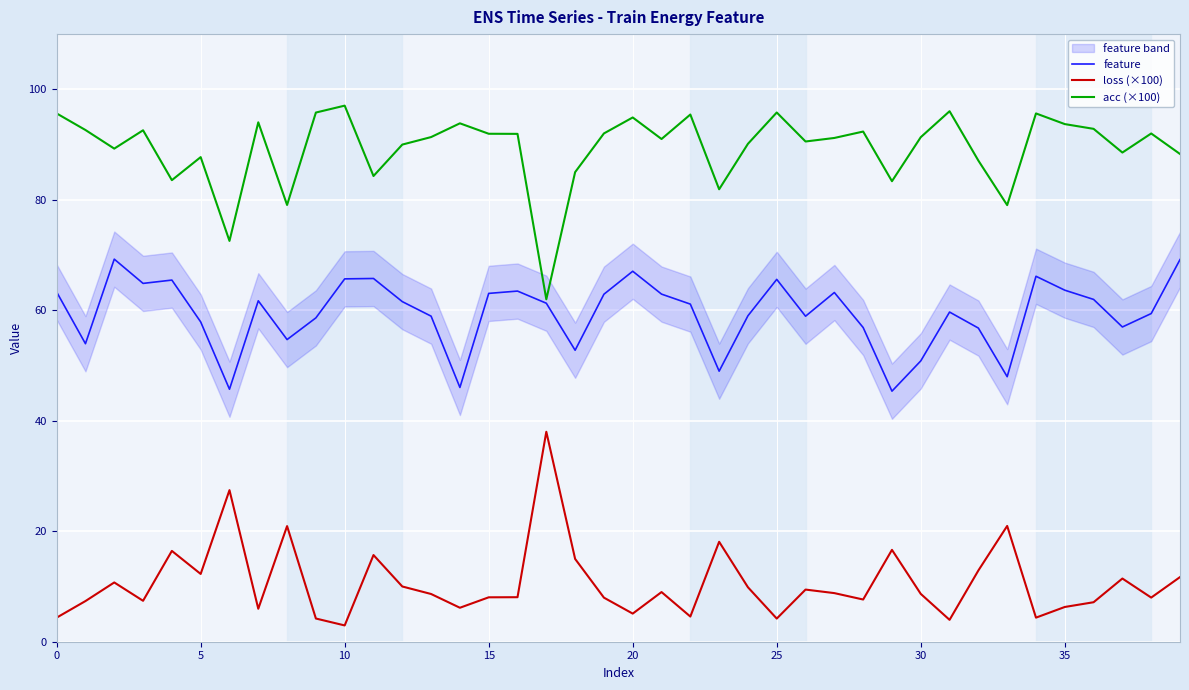

In acc (×100), how many points are lower than both neighbors (excluding endpoints)?

12